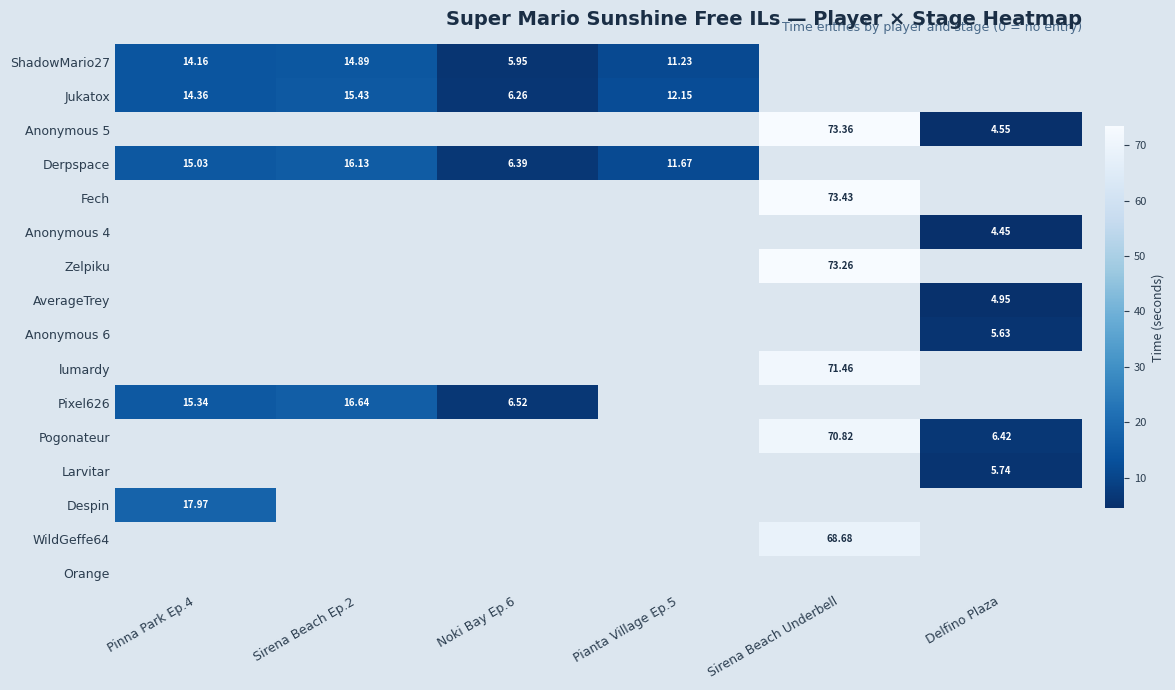

How many values in Anonymous 6 are above zero?

1